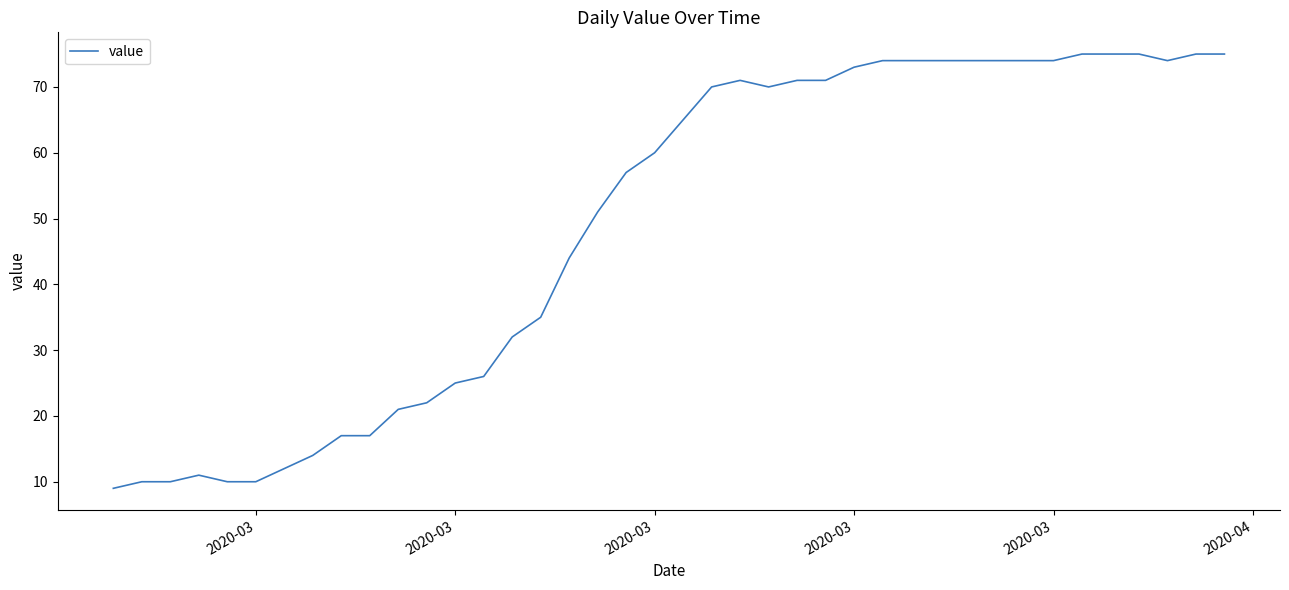

What is the smallest value displayed?

9